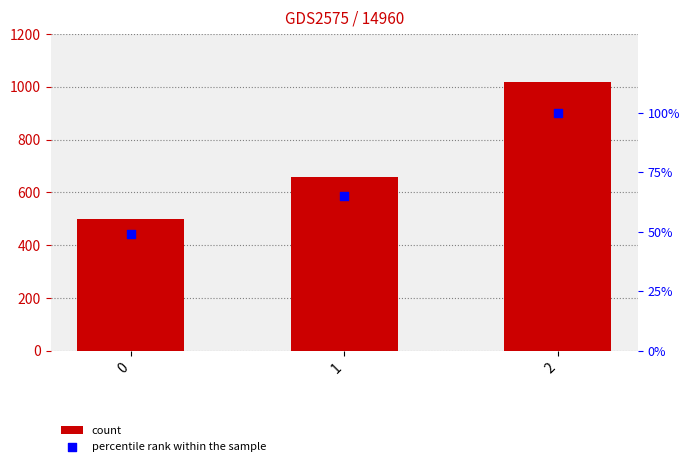

Which series contains the lowest Y value?

percentile rank within the sample